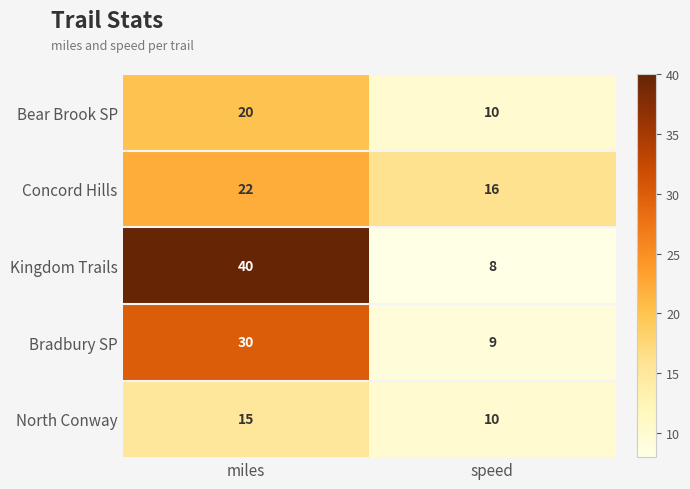

The value of Bradbury SP at miles is 30. True or false?

True